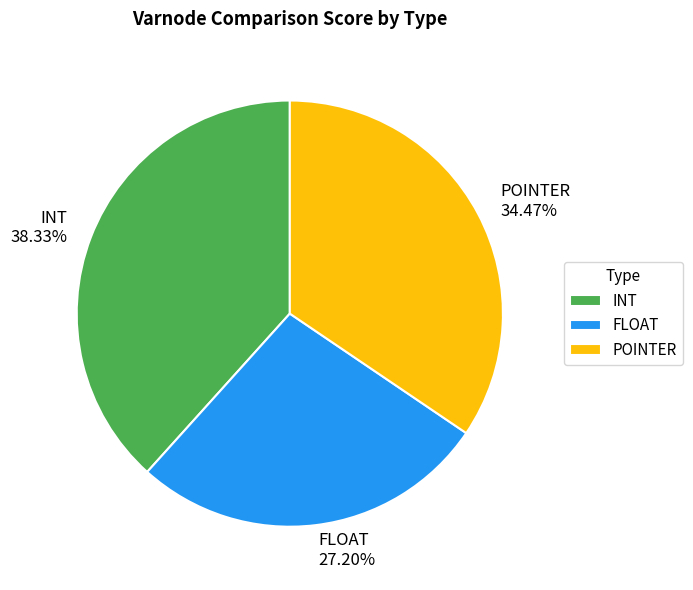

True or false: INT accounts for 24% of the total.

False